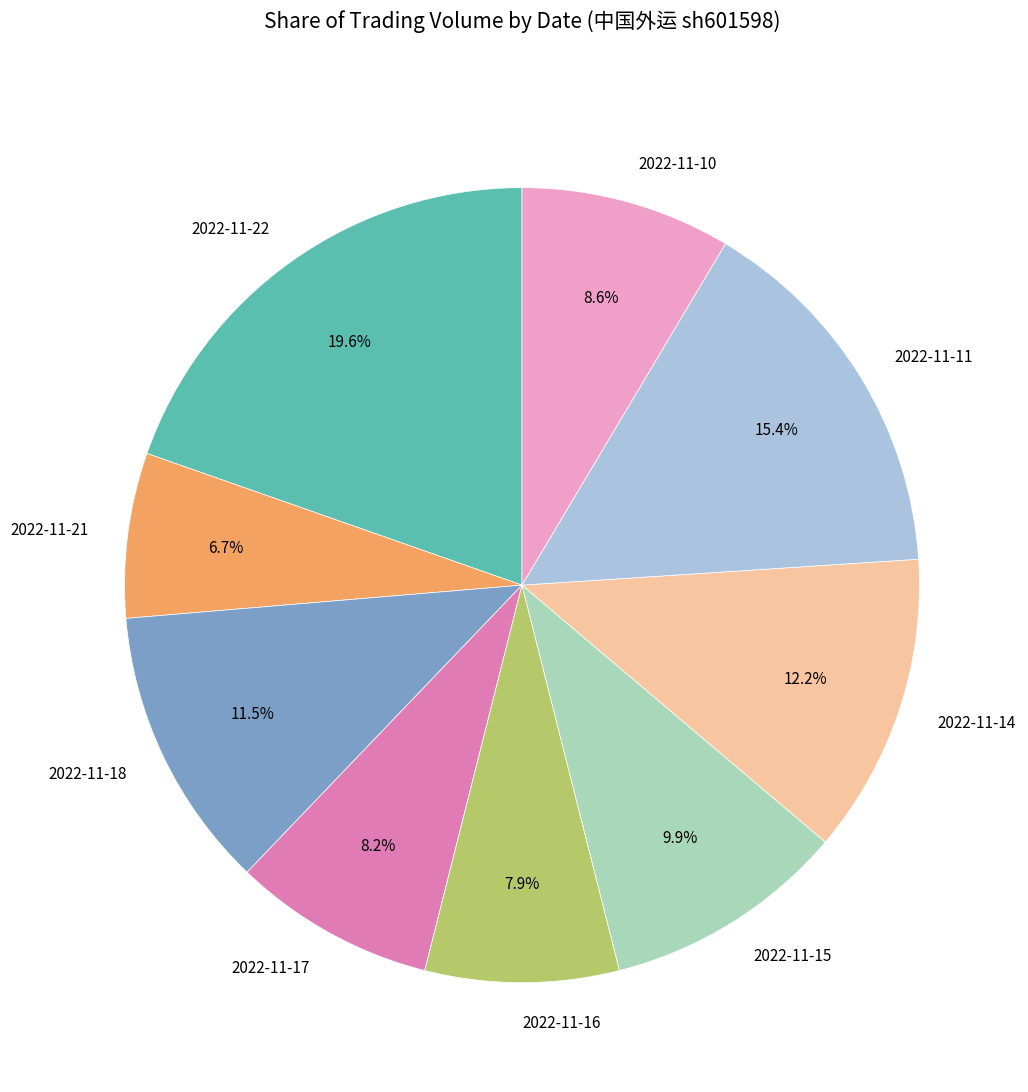

Combined, what portion of the pie is 2022-11-16 and 2022-11-21?

14.6%